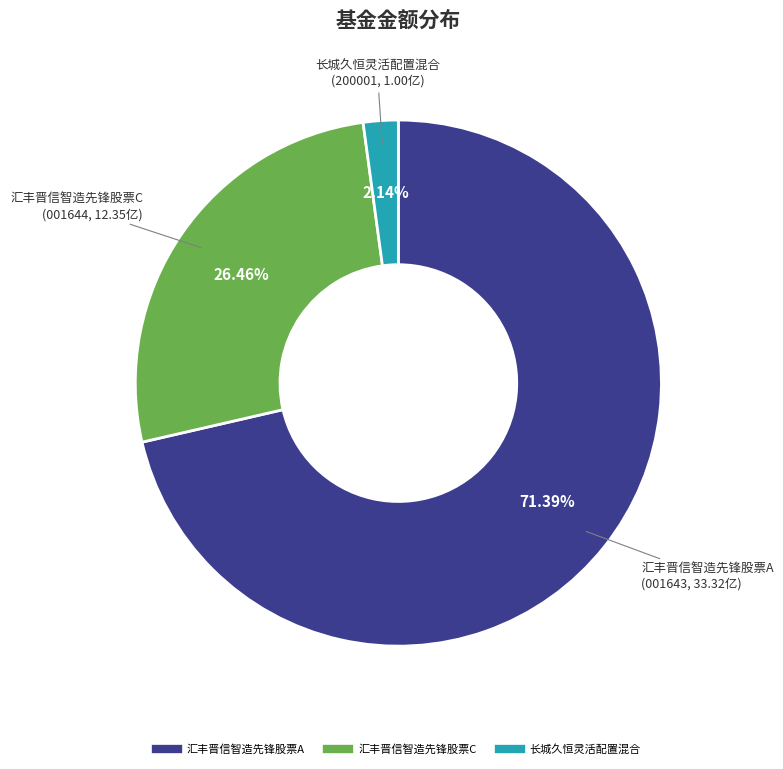

How many slices are in this pie chart?

3